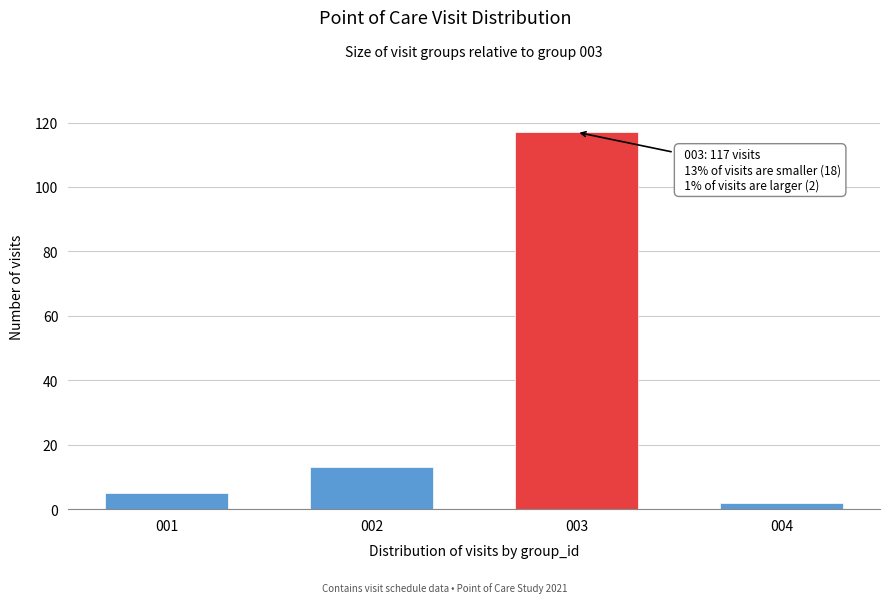

Reading right to left, extract all data points from this chart.

2	117	13	5